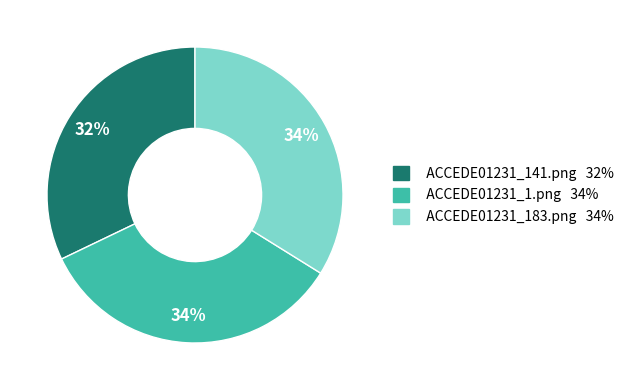

Does ACCEDE01231_1.png represent more than half of the total?

No